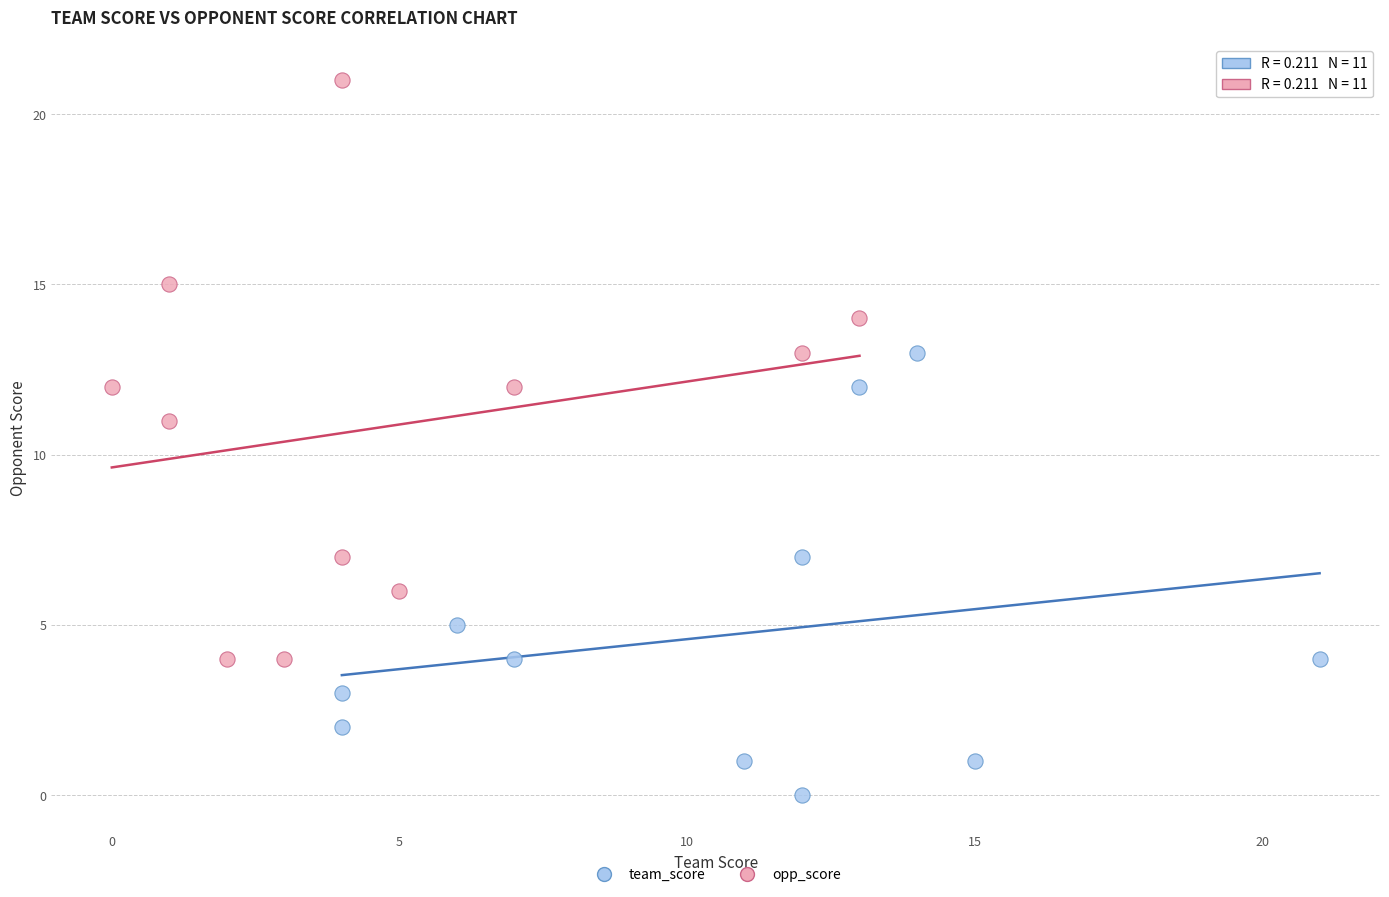

Which series contains the highest Y value?

opp_score